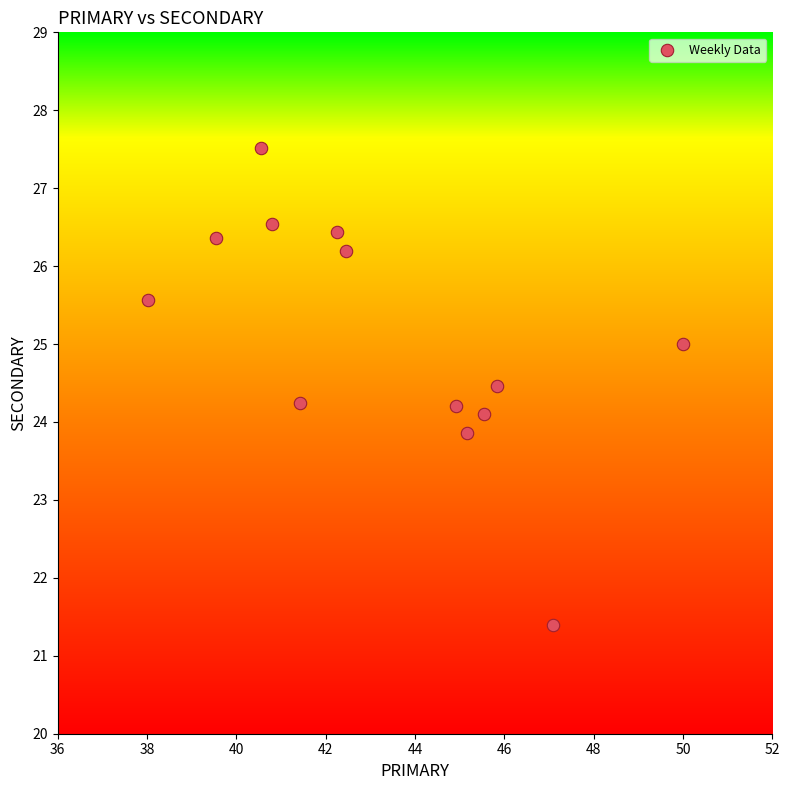

What is the range of Y values (max minus min)?

6.1